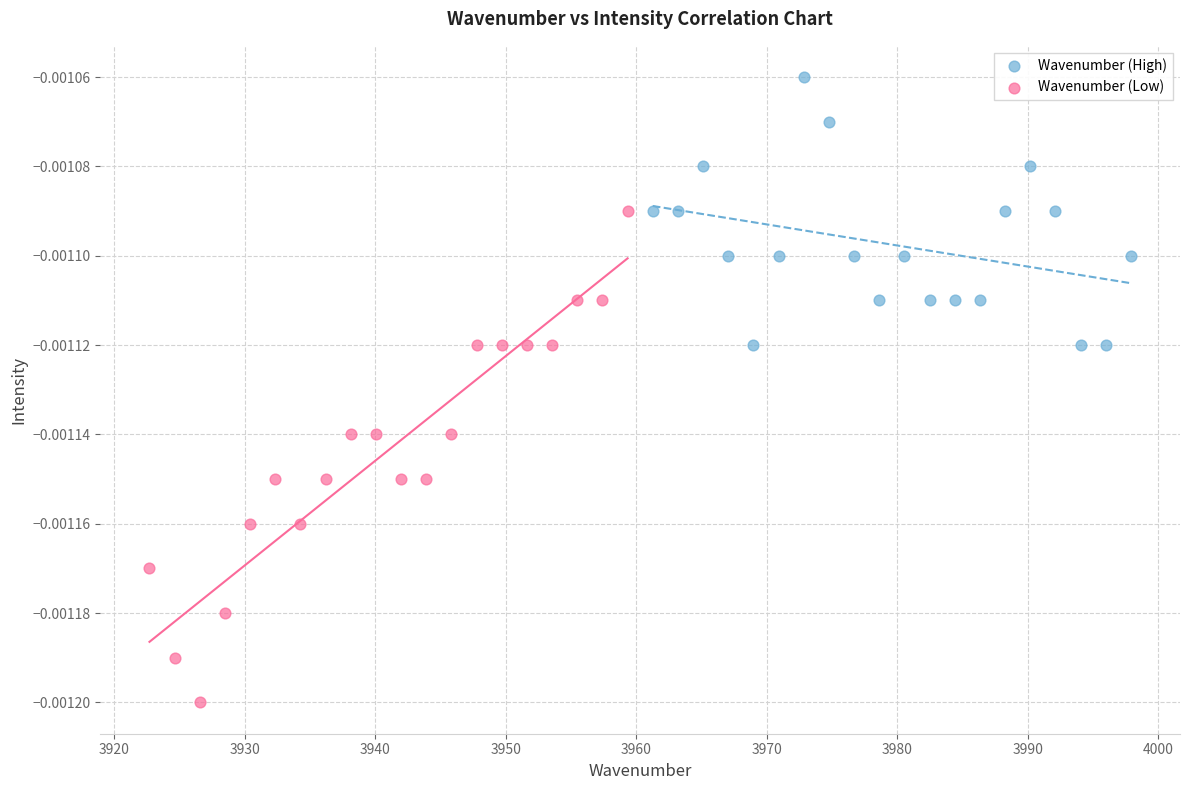

Which series reaches the minimum Y coordinate?

Wavenumber (Low)